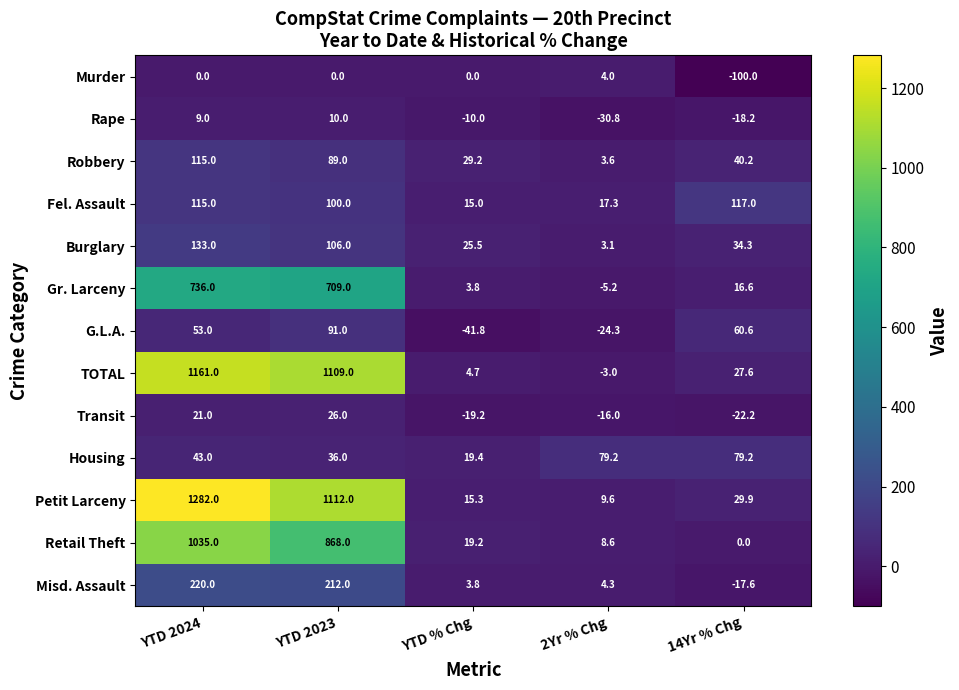

True or false: Gr. Larceny has a value of 3.8 at YTD % Chg.

True